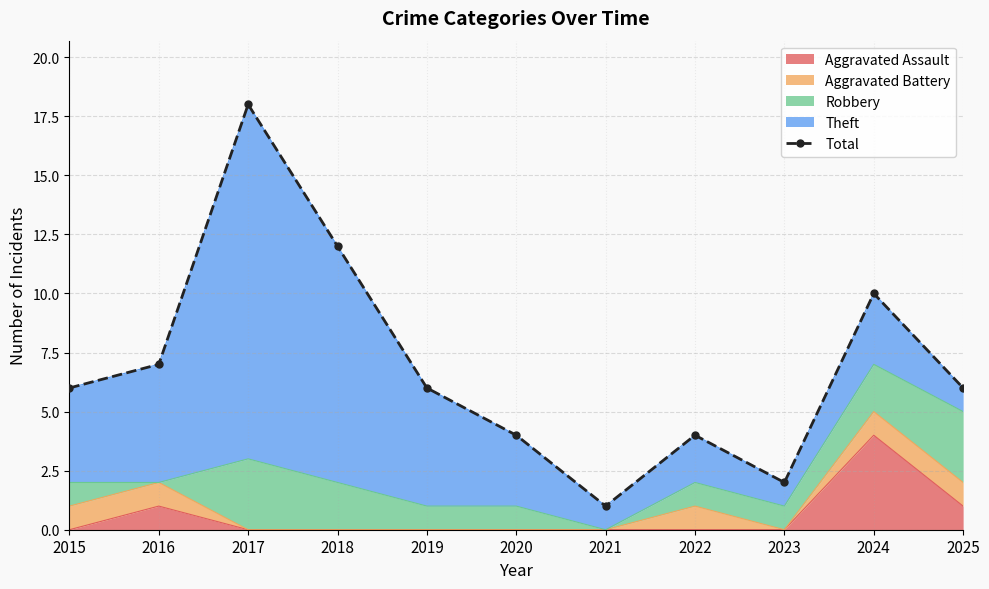

Which has a higher value, 2025 or 2023?

2025